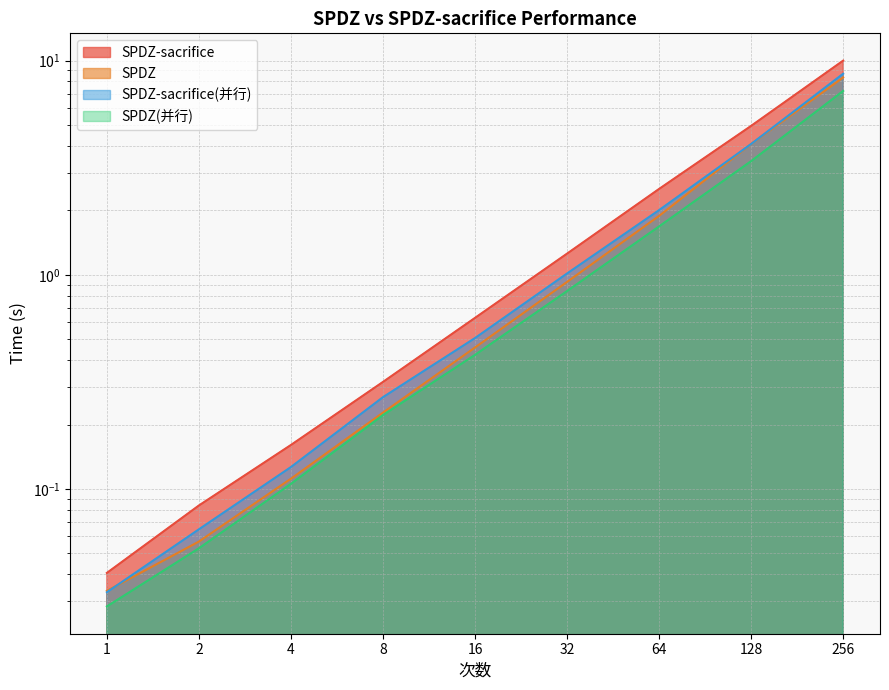

What is the difference between the highest and lowest values at 16?

0.2